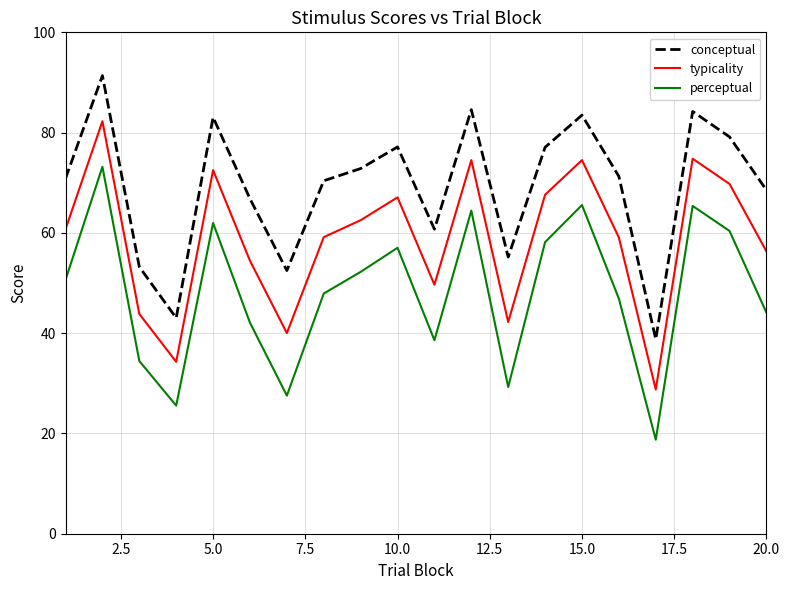

What are all the series names shown in the legend?

conceptual, typicality, perceptual